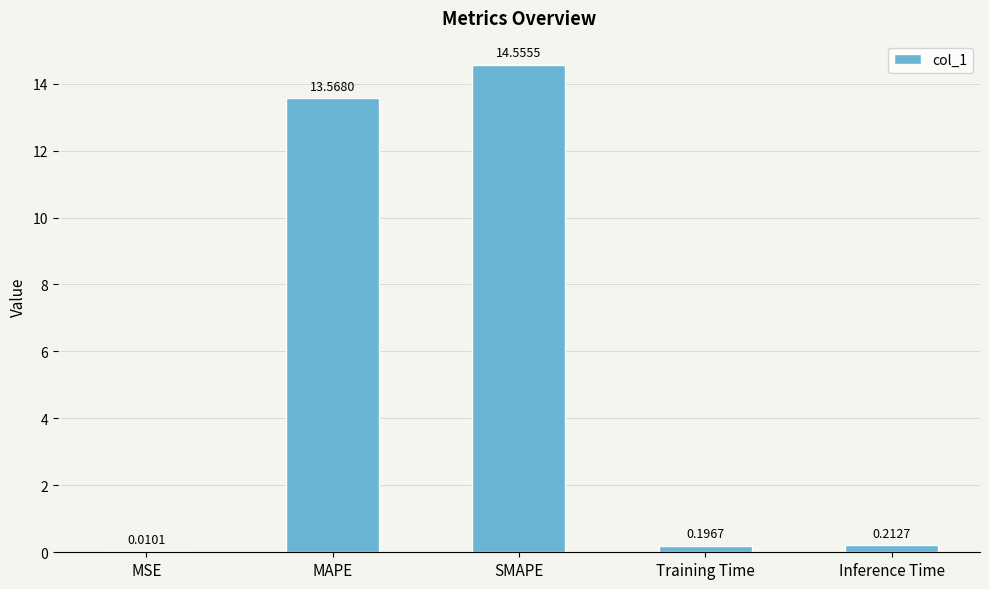

Which has a higher value, Training Time or Inference Time?

Inference Time